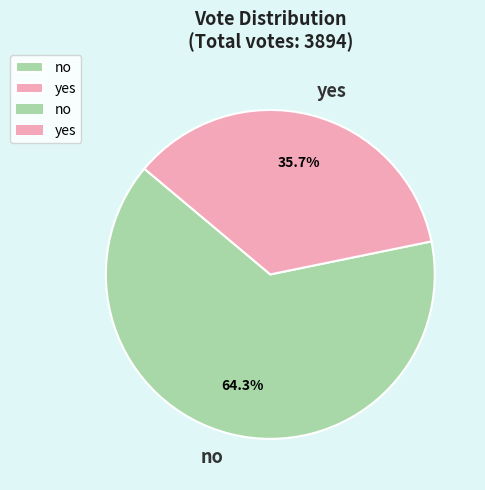

Which slice is the smallest?

yes